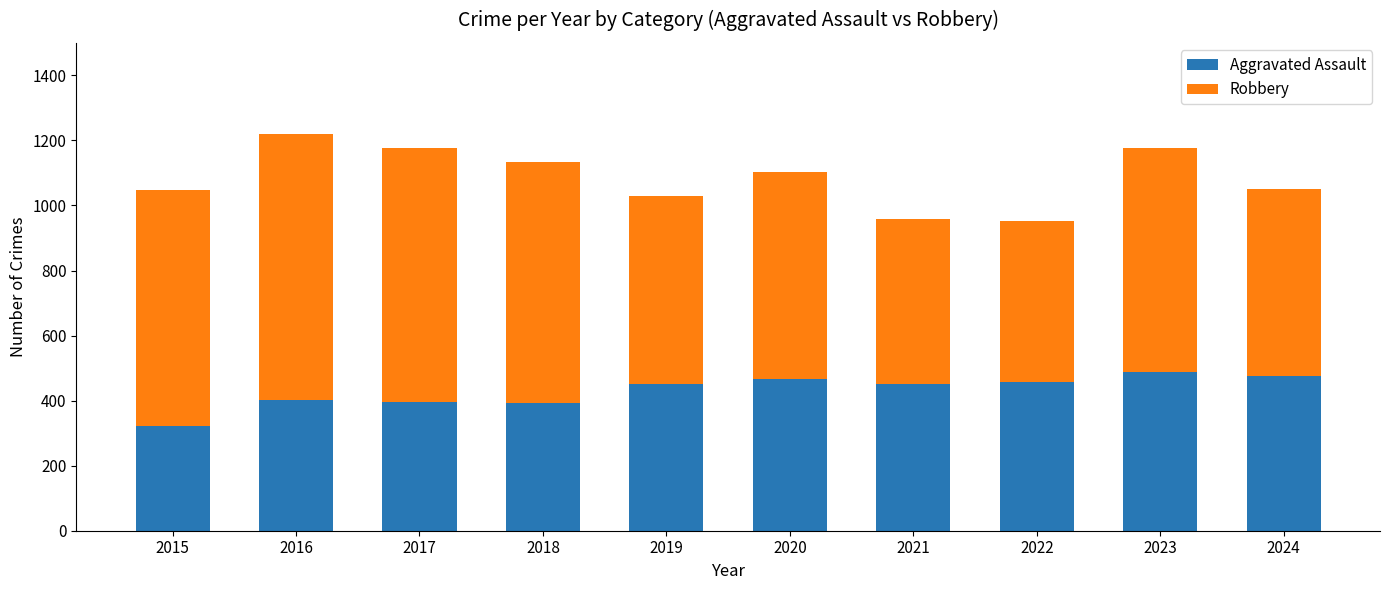

What is the difference between the second highest and second lowest values in the Aggravated Assault series?

85